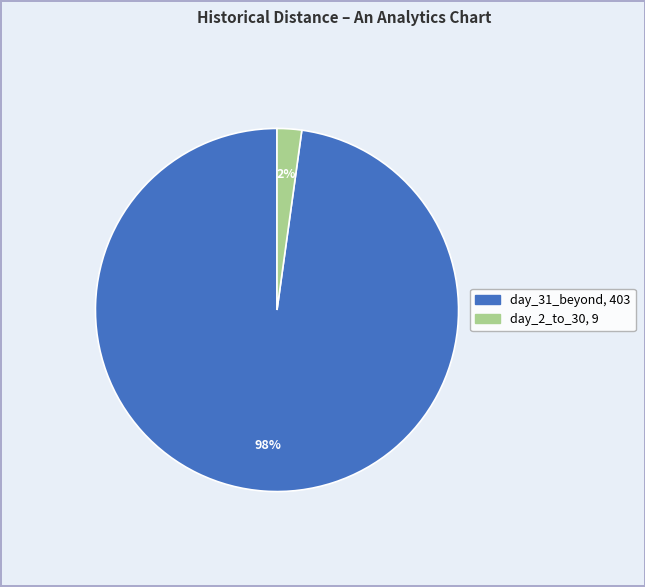

Does any single category account for the majority?

Yes